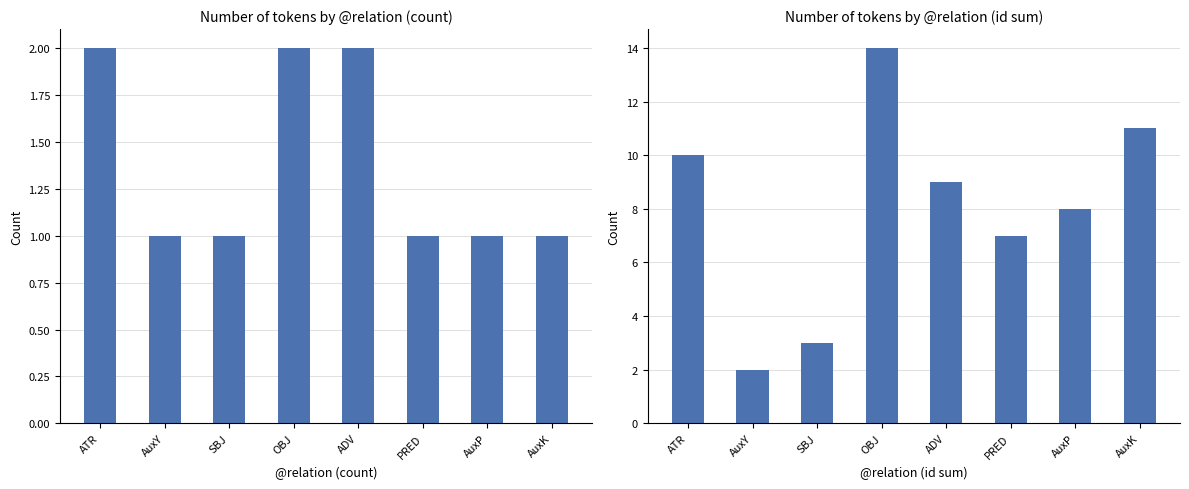

Which series has the largest total across all categories?

ID Sum